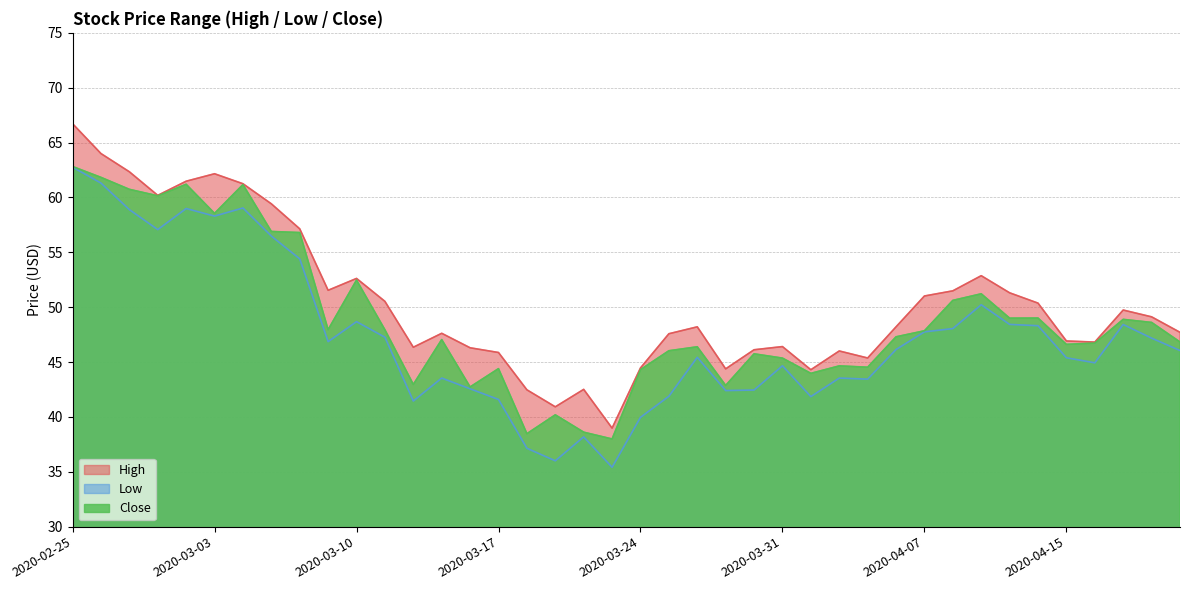

Reading left to right, transcribe all the data shown in this chart.

High: 66.7	64.0	62.3	60.2	61.5	62.2	61.2	59.4	57.1	51.5	52.6	50.5	46.4	47.6	46.3	45.9	42.5	40.9	42.5	39.0	44.5	47.6	48.2	44.4	46.1	46.4	44.3	46.0	45.4	48.2	51.0	51.5	52.9	51.3	50.4	46.9	46.8	49.7	49.1	47.7
Low: 62.8	61.3	58.9	57.1	59.0	58.3	59.0	56.5	54.4	46.9	48.7	47.3	41.5	43.5	42.6	41.6	37.1	36.0	38.2	35.4	40.0	41.9	45.4	42.4	42.5	44.7	41.9	43.5	43.4	46.1	47.8	48.0	50.2	48.4	48.3	45.4	44.9	48.4	47.2	46.0
Close: 62.8	61.8	60.7	60.1	61.2	58.5	61.2	56.9	56.8	48.0	52.5	47.9	43.0	47.0	42.7	44.4	38.5	40.2	38.6	38.0	44.3	46.0	46.4	42.9	45.8	45.4	44.0	44.6	44.5	47.3	47.9	50.6	51.2	49.0	49.0	46.6	46.7	48.9	48.6	46.8